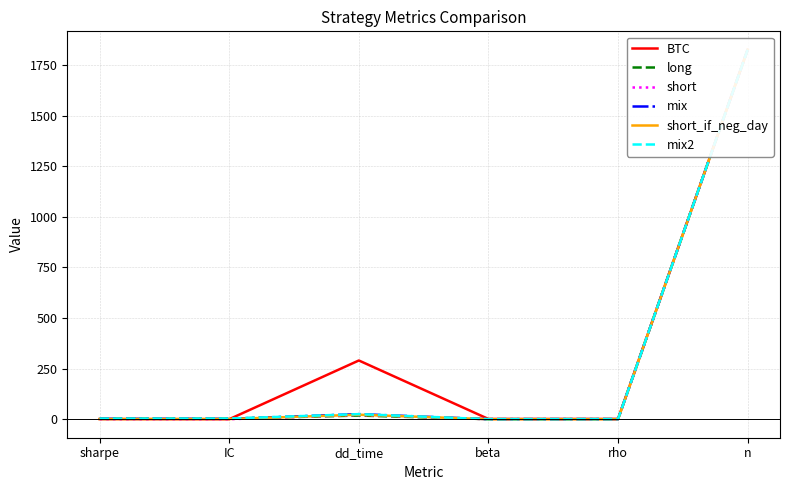

Which series changed the most between dd_time and rho?

BTC